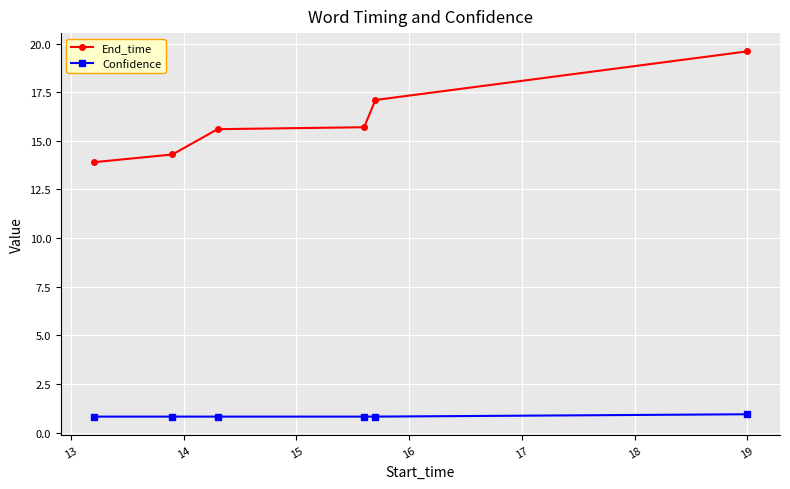

List the series in order of their overall mean, lowest first.

Confidence, End_time